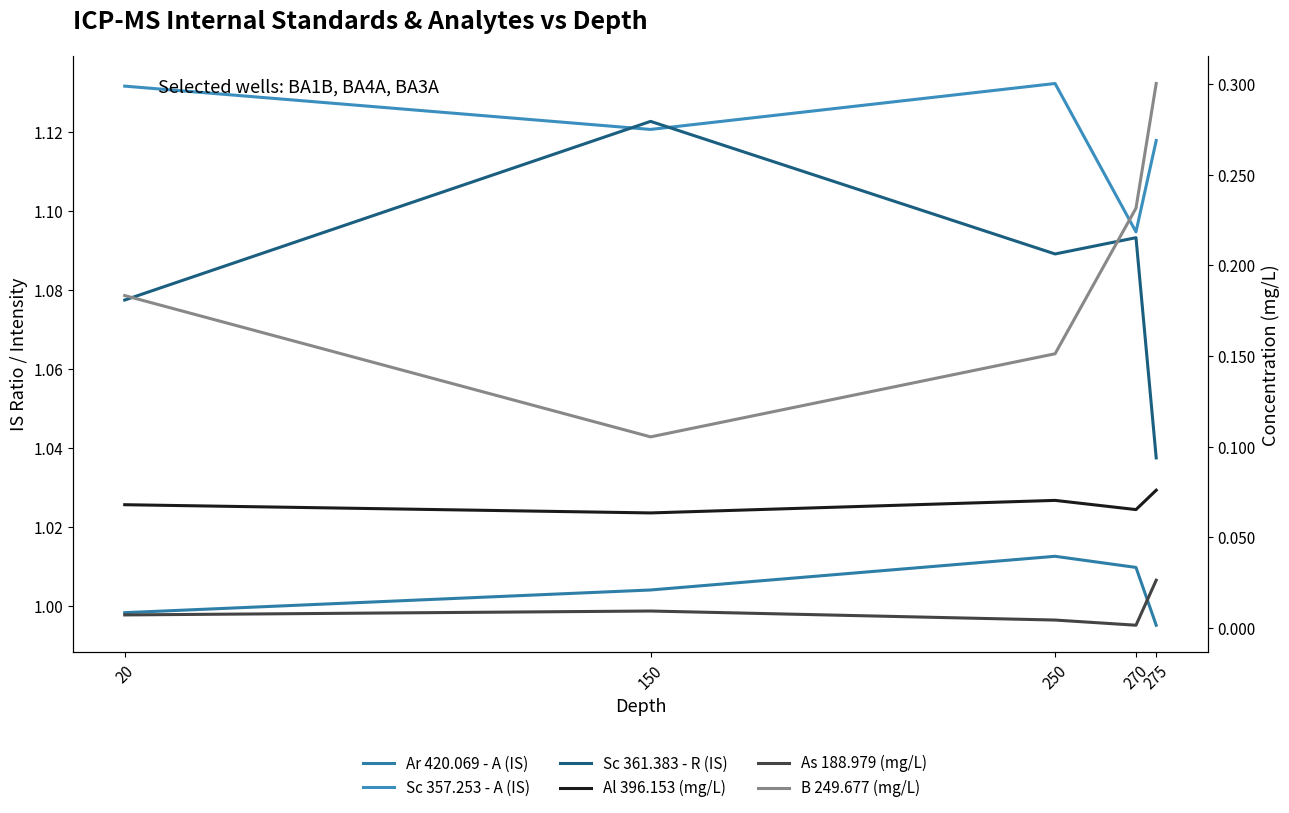

Which series has the largest range (max minus min)?

B 249.677 (mg/L)